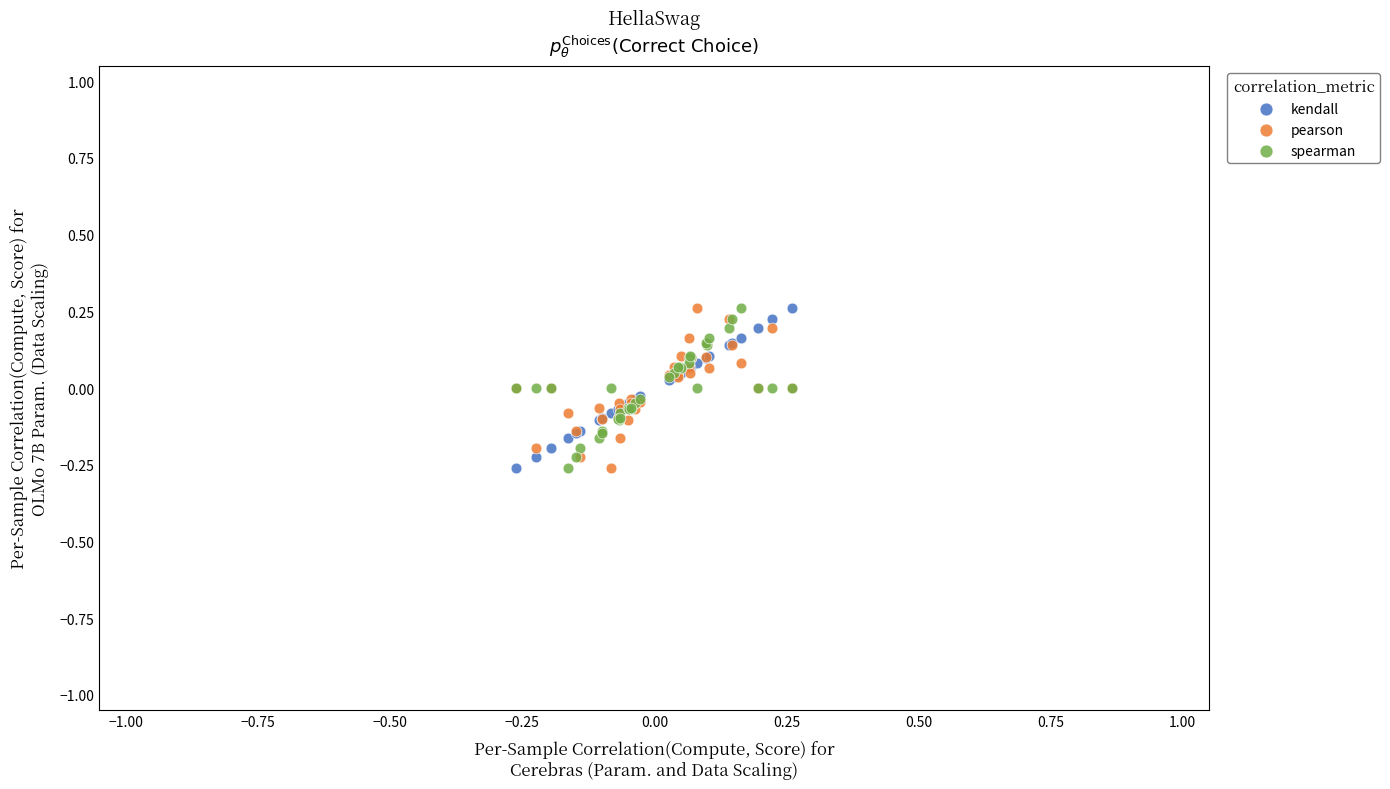

What are all the series names shown in the legend?

kendall, pearson, spearman